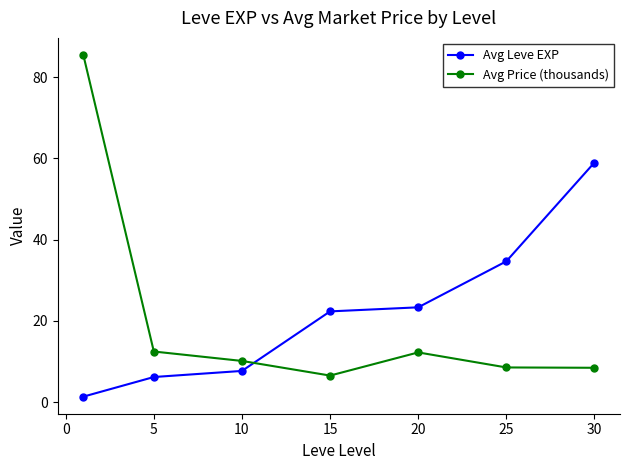

List the series in order of their peak value, lowest first.

Avg Leve EXP, Avg Price (thousands)